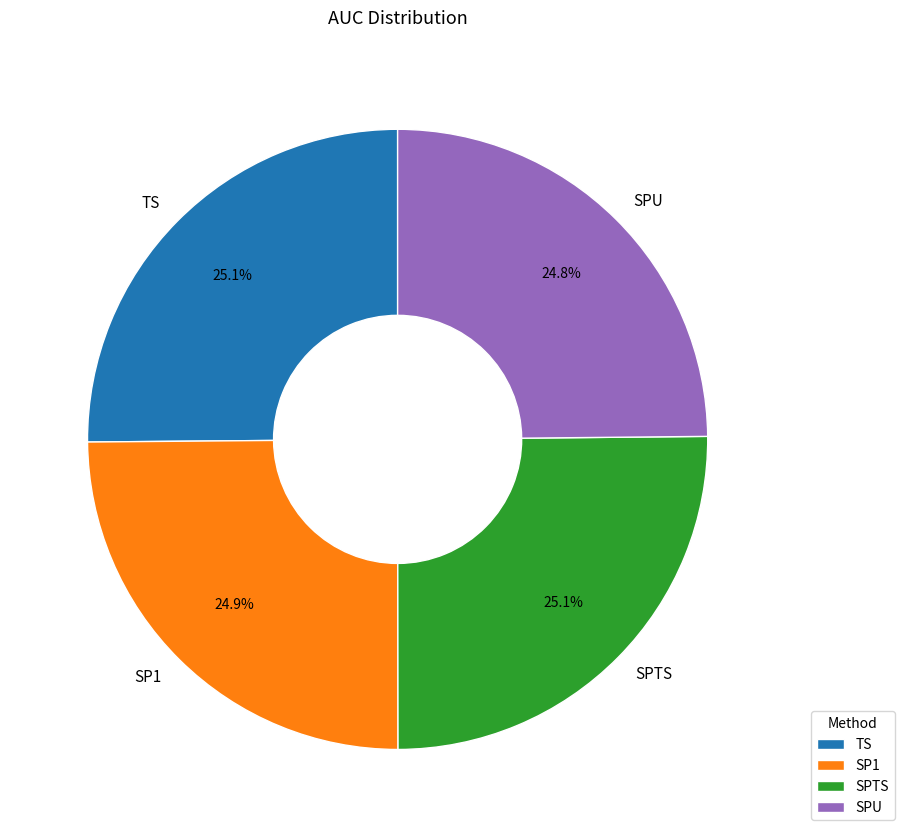

How many segments does this pie chart have?

4